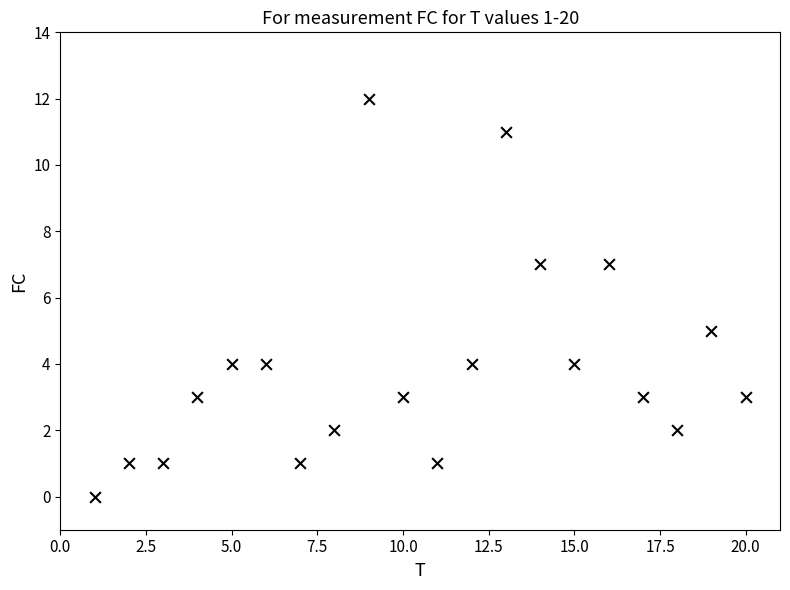

What is the range of X values (max minus min)?

19